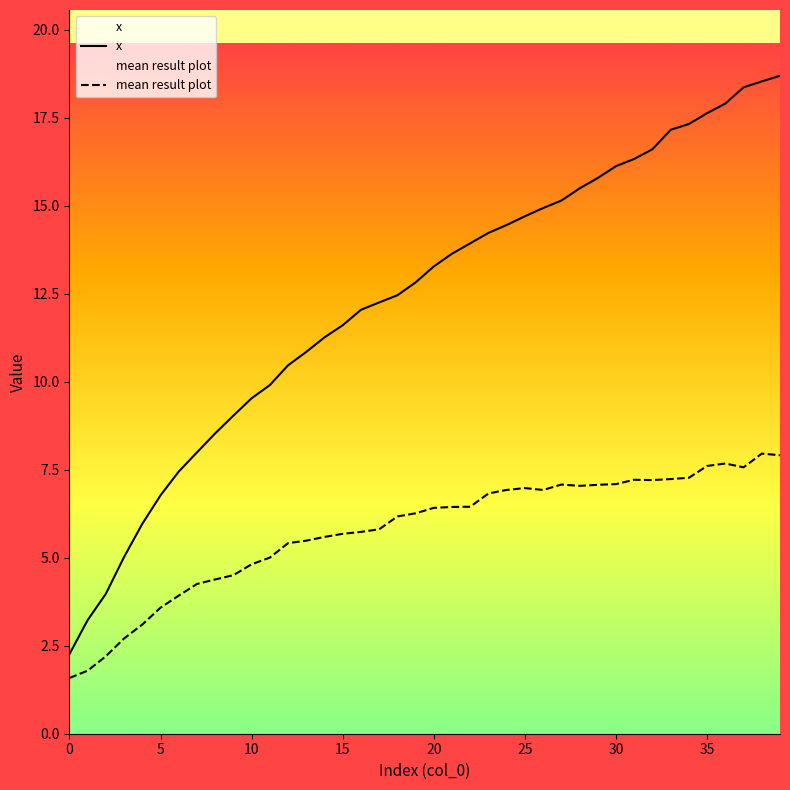

What is the minimum value for x?

2.3